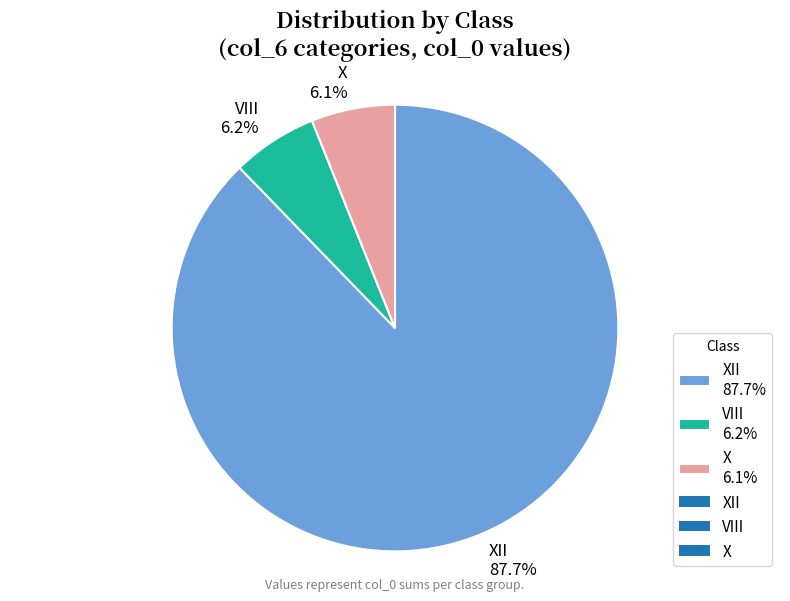

To the nearest percent, what is the difference between the largest and smallest slice percentages?

82%